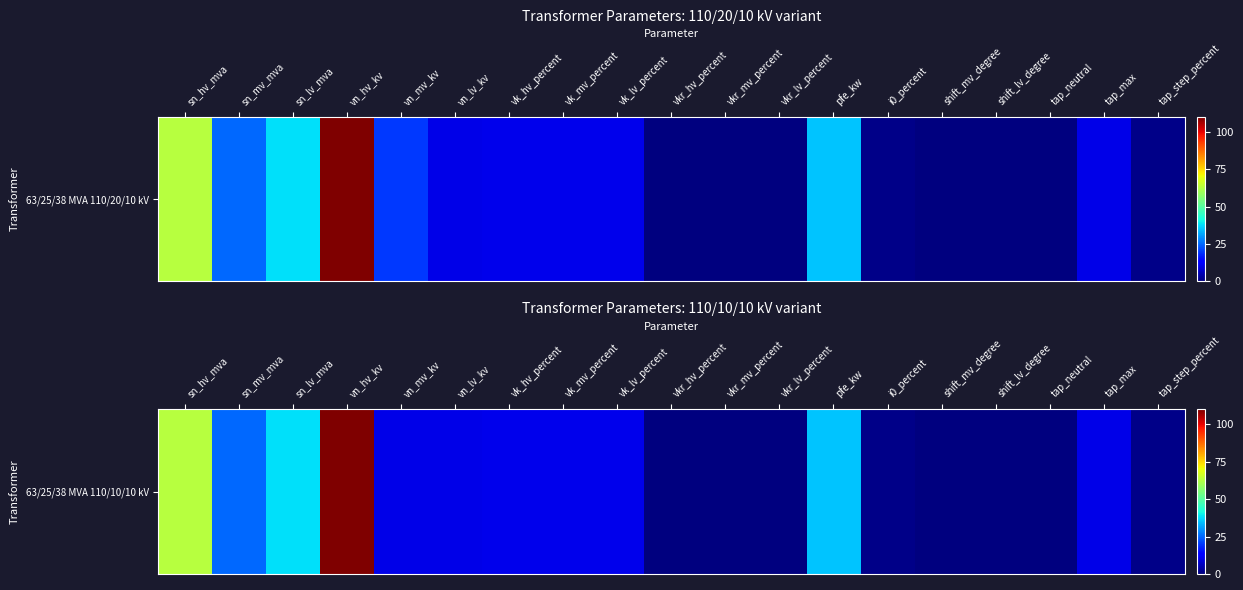

The chart shows a value of 10.0 at tap_max. True or false?

True